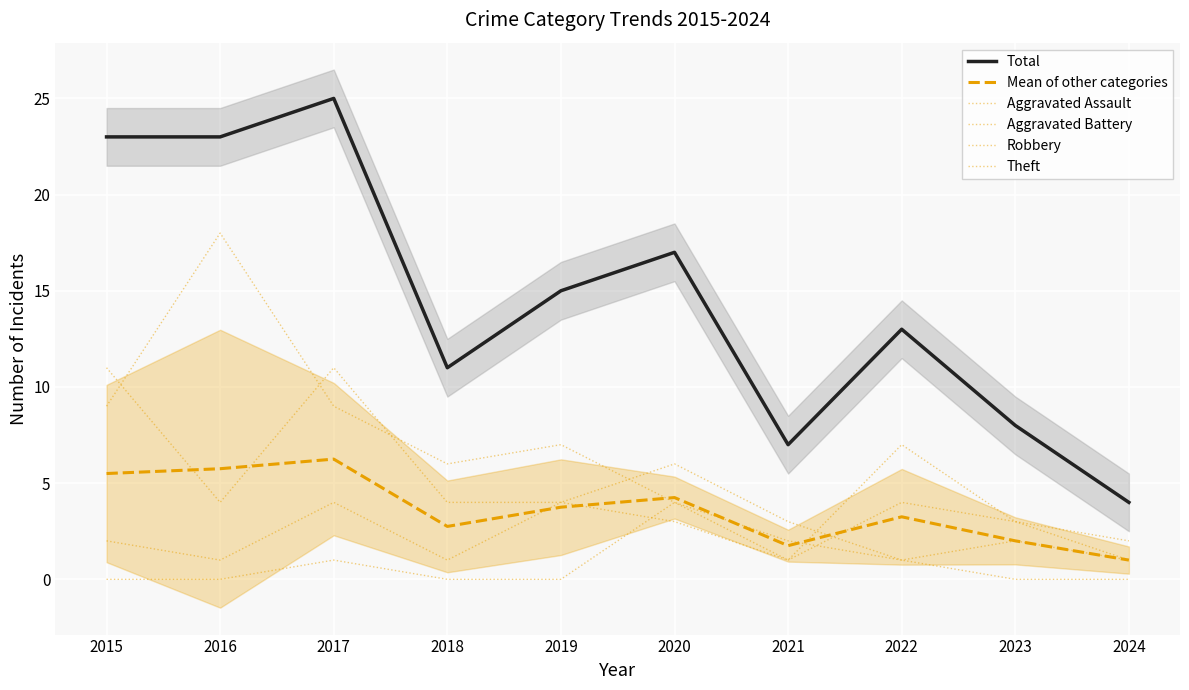

Reading left to right, transcribe all the data shown in this chart.

Total: 23.0	23.0	25.0	11.0	15.0	17.0	7.0	13.0	8.0	4.0
Mean of other categories: 5.5	5.8	6.2	2.8	3.8	4.2	1.8	3.2	2.0	1.0
Aggravated Assault: 0.0	0.0	1.0	0.0	0.0	4.0	2.0	1.0	0.0	0.0
Aggravated Battery: 2.0	1.0	4.0	1.0	4.0	3.0	1.0	4.0	3.0	1.0
Robbery: 11.0	4.0	11.0	4.0	4.0	6.0	3.0	1.0	2.0	1.0
Theft: 9.0	18.0	9.0	6.0	7.0	4.0	1.0	7.0	3.0	2.0